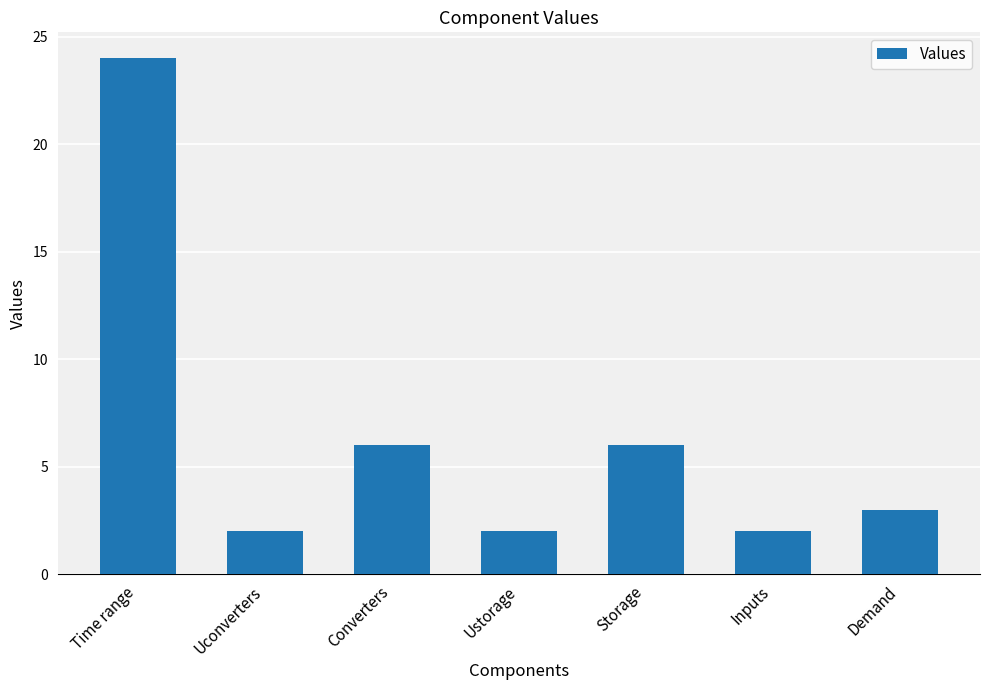

Reading right to left, what are all the values shown in this chart?

Demand=3	Inputs=2	Storage=6	Ustorage=2	Converters=6	Uconverters=2	Time range=24